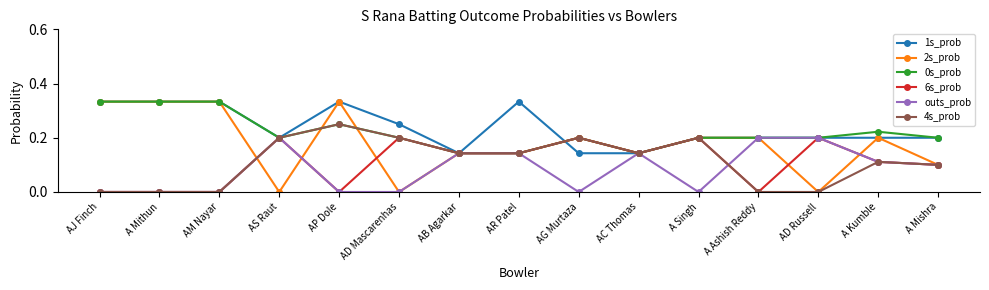

How many lines are shown in the chart?

6